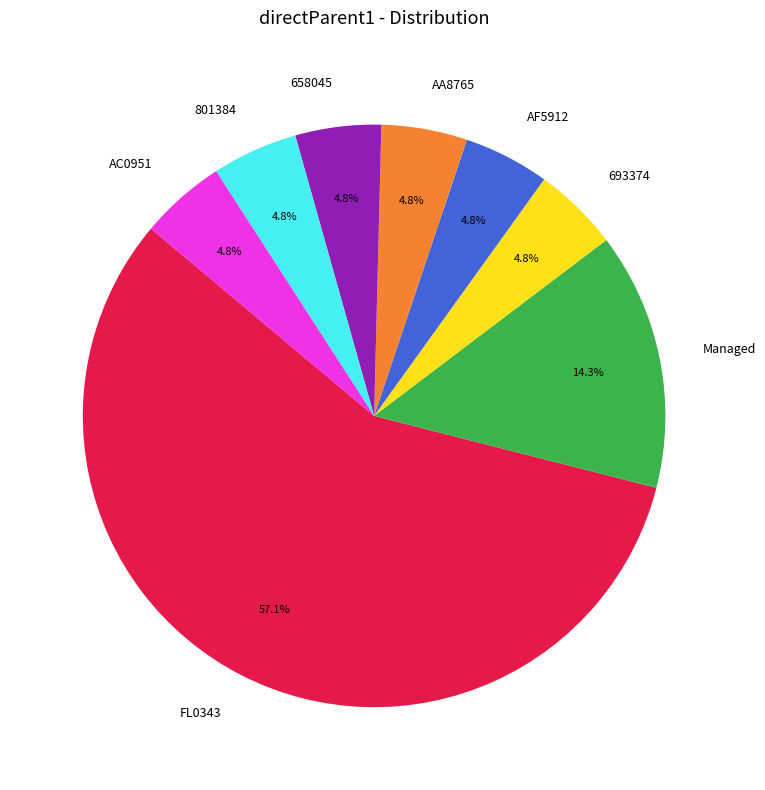

Does FL0343 represent more than half of the total?

Yes